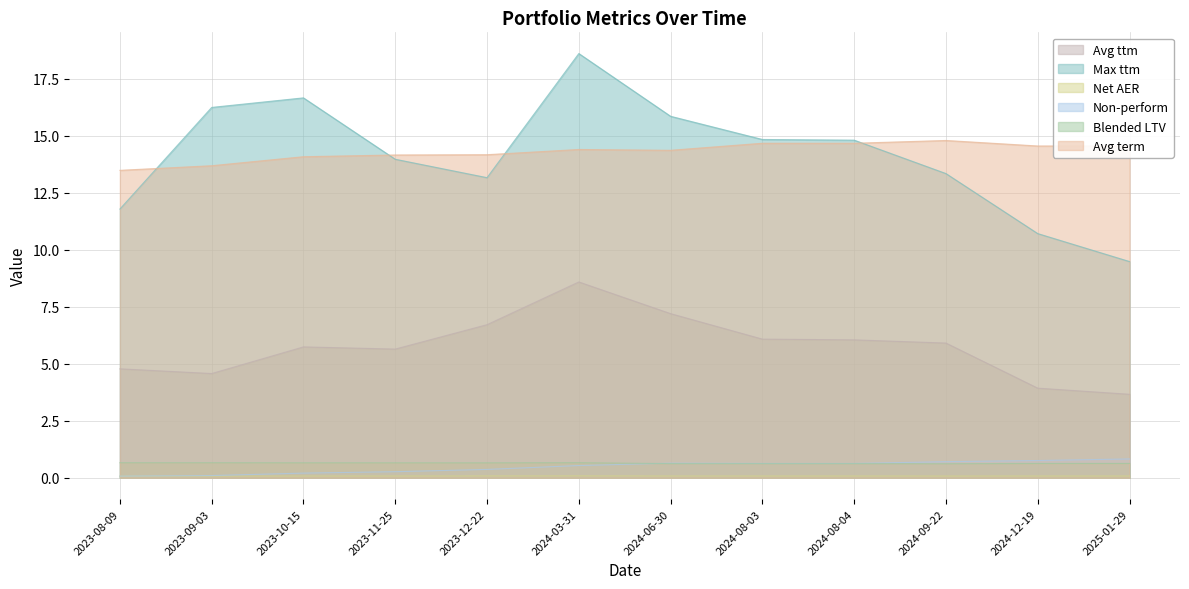

Where is the first local minimum for Net AER?

2024-09-22